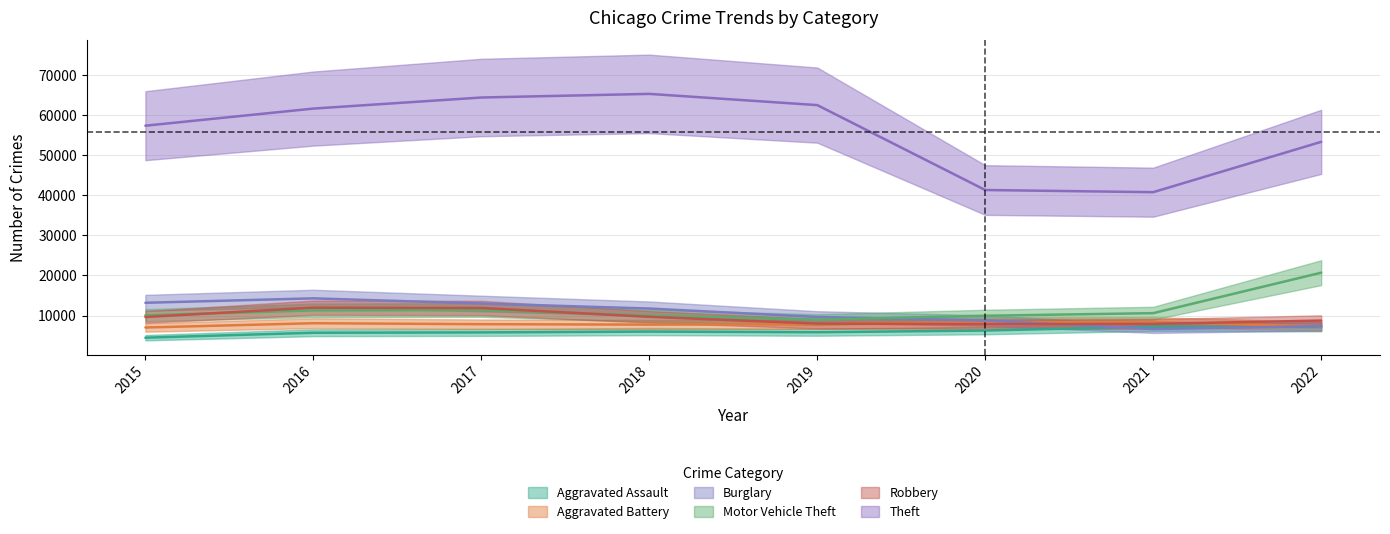

What are all the series names shown in the legend?

Aggravated Assault, Aggravated Battery, Burglary, Motor Vehicle Theft, Robbery, Theft